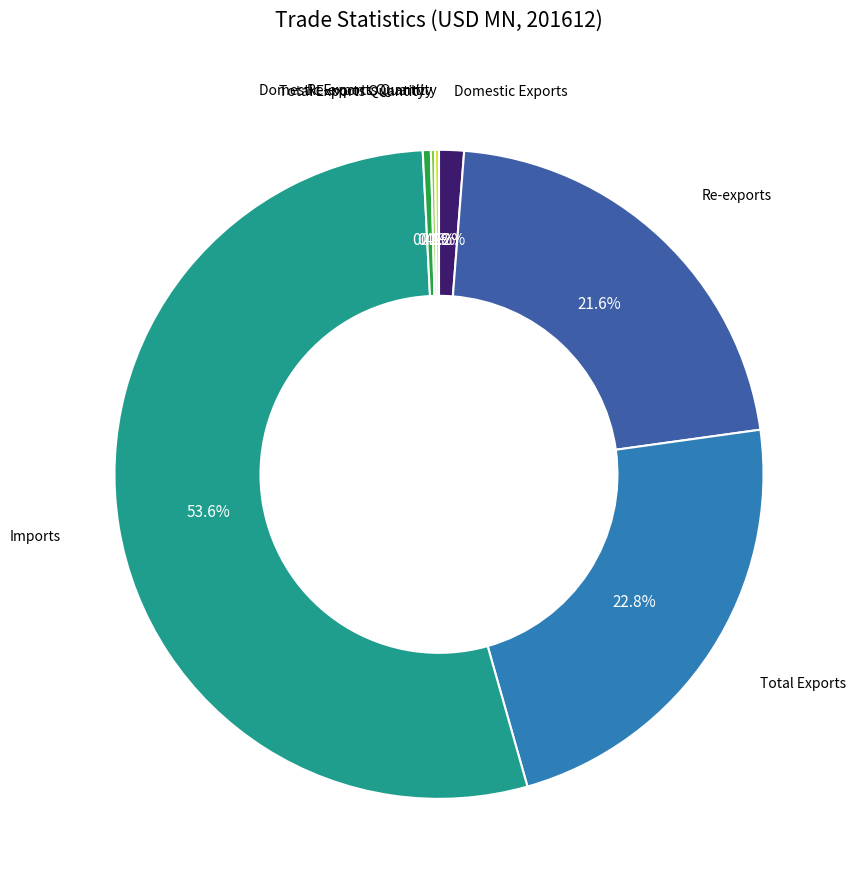

Is there any slice that represents more than half of the pie?

Yes